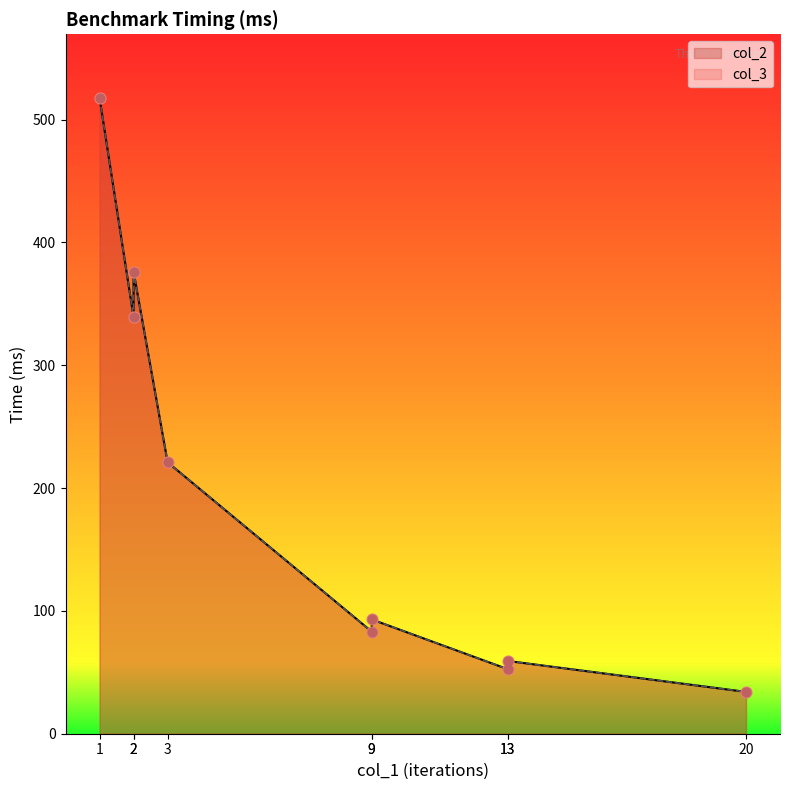

At which category is the sum across all series the highest?

1